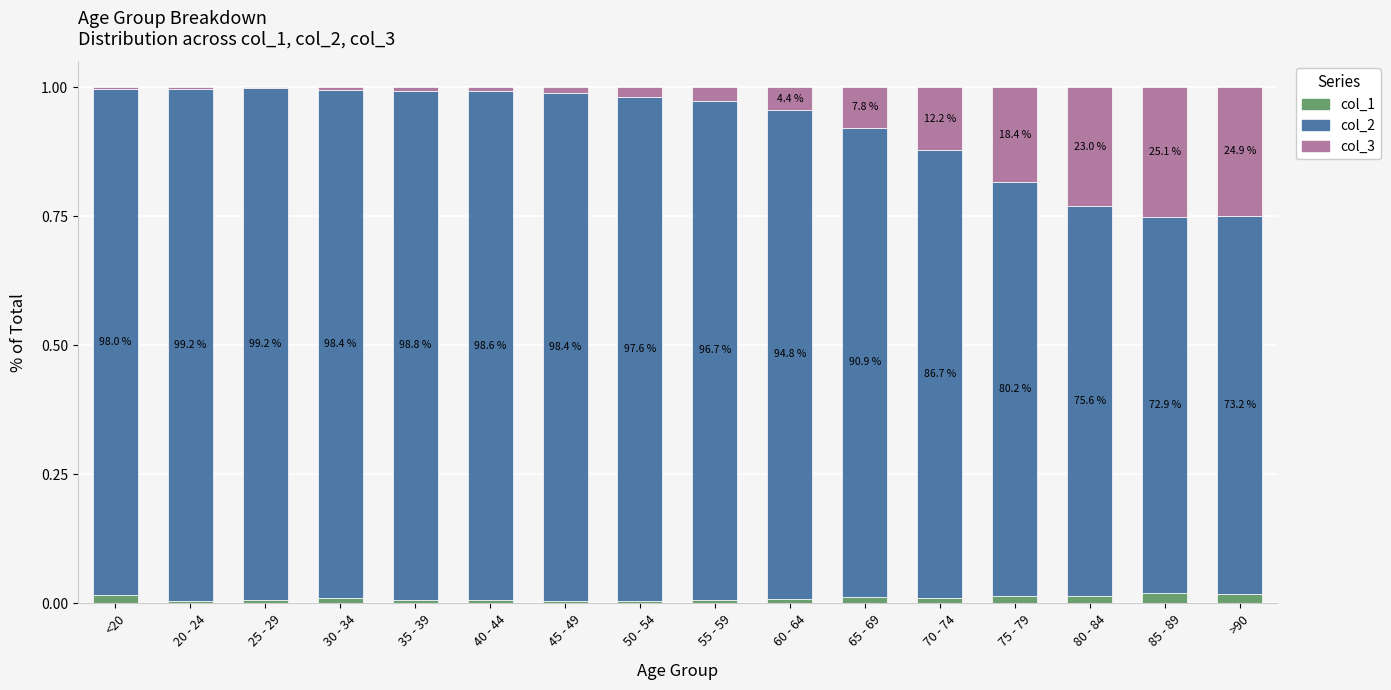

Is it true that col_1 equals 0.0 at 25 - 29?

True